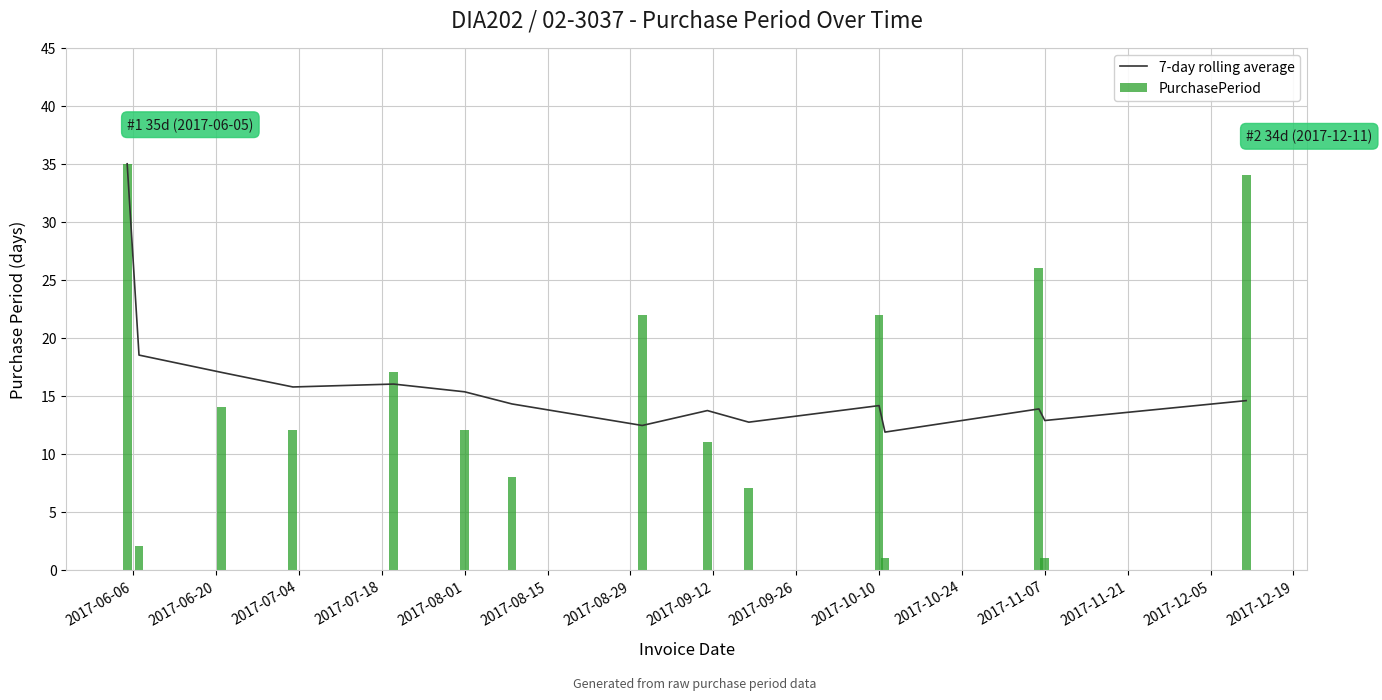

What is the highest value of the 7-day rolling average series?

35.0